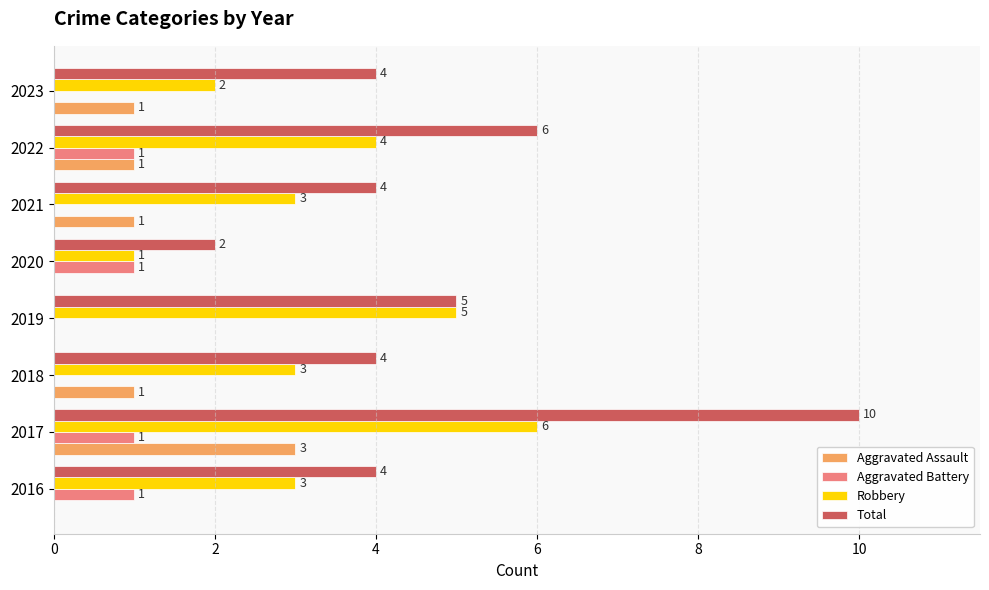

What is the sum of all Aggravated Battery values?

4